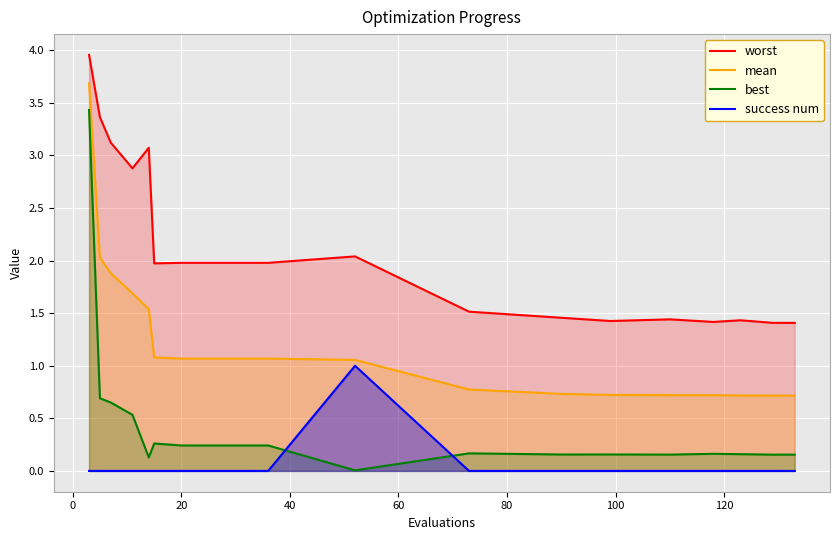

What is the difference between the maximum and minimum values in the best series?

3.4